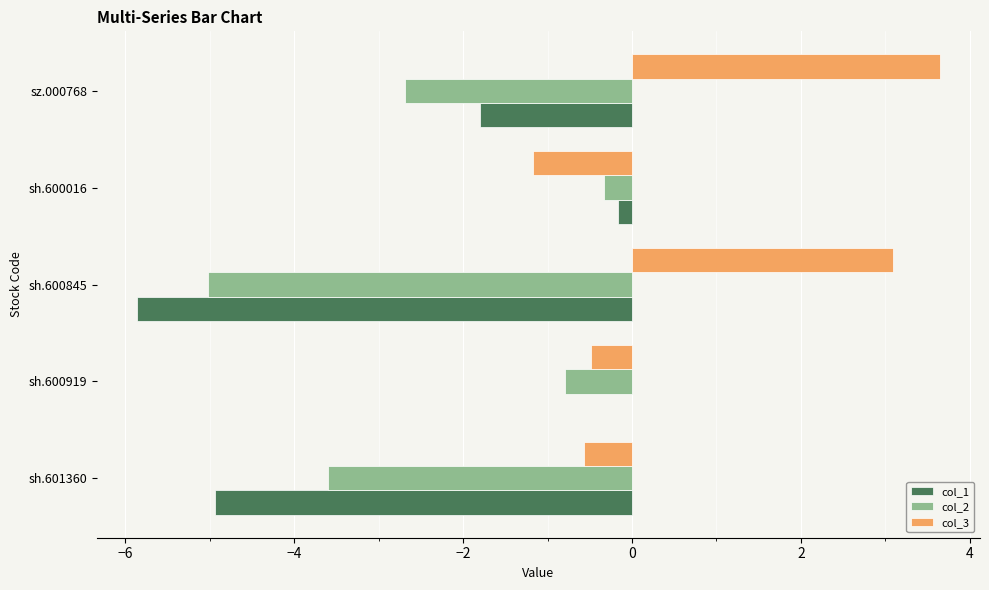

True or false: col_1 has a value of 4.0 at sh.600919.

False